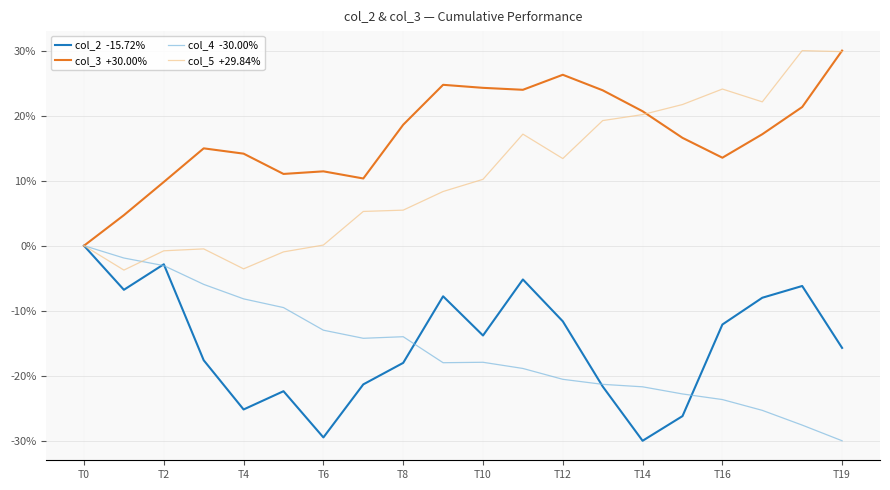

What is the maximum value shown in the chart?

30.0